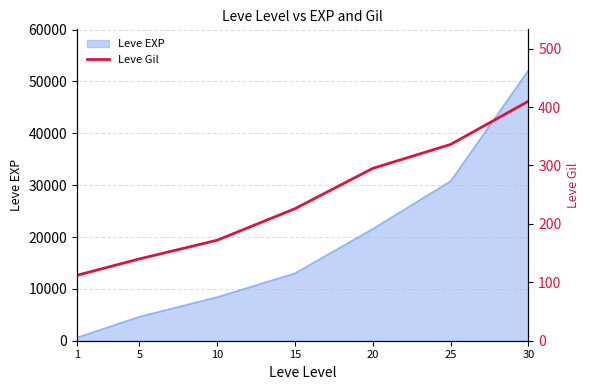

Read the value at 10, to the nearest 5.

170